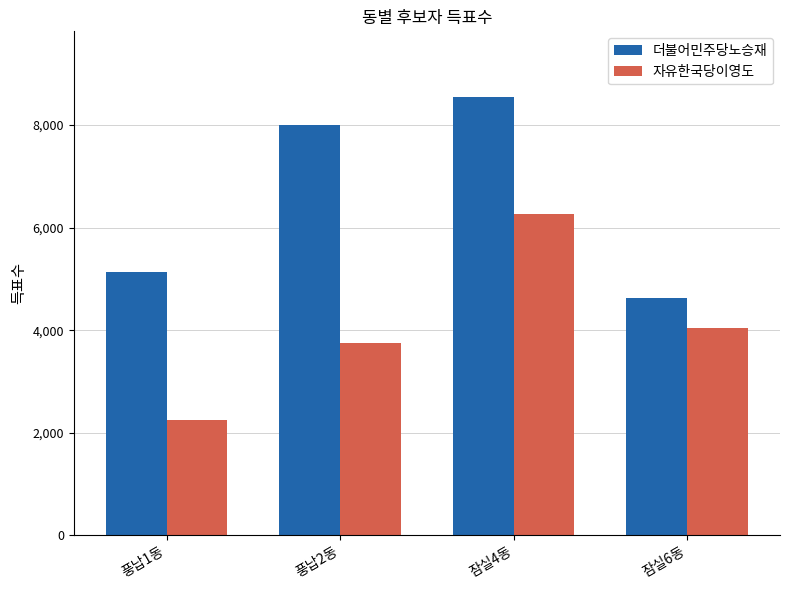

Which series changed the most between 풍납2동 and 잠실6동?

더불어민주당노승재